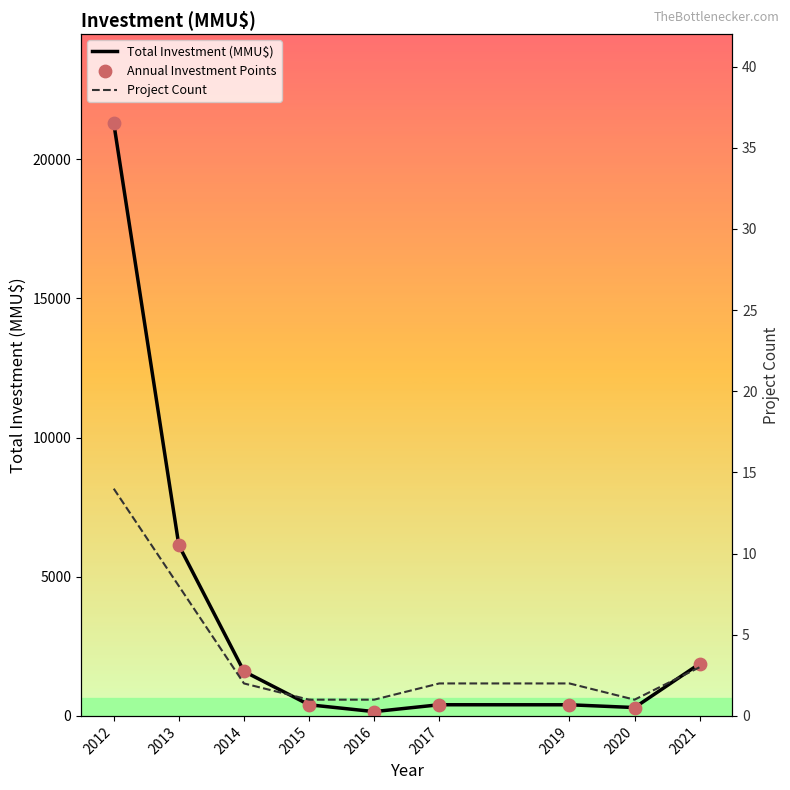

Which series has the largest total across all categories?

Total Investment (MMU$)